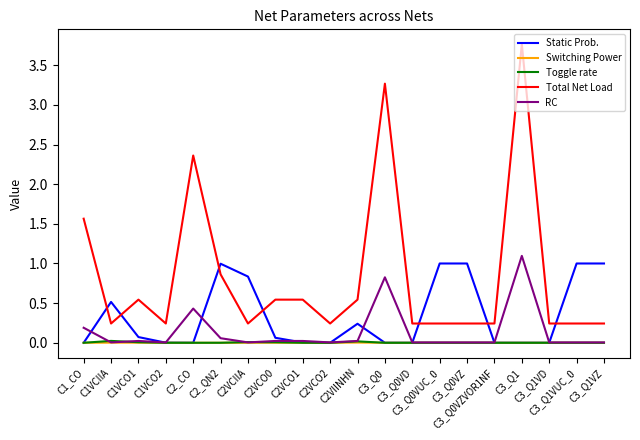

True or false: Static Prob. has a value of 1.0 at C3_Q0VZ.

True